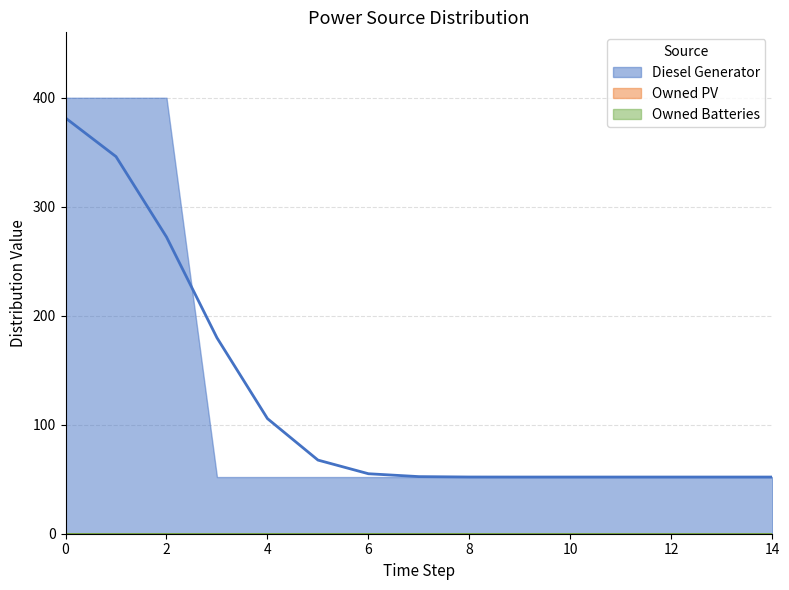

True or false: Owned Batteries and Owned PV cross at least once.

False